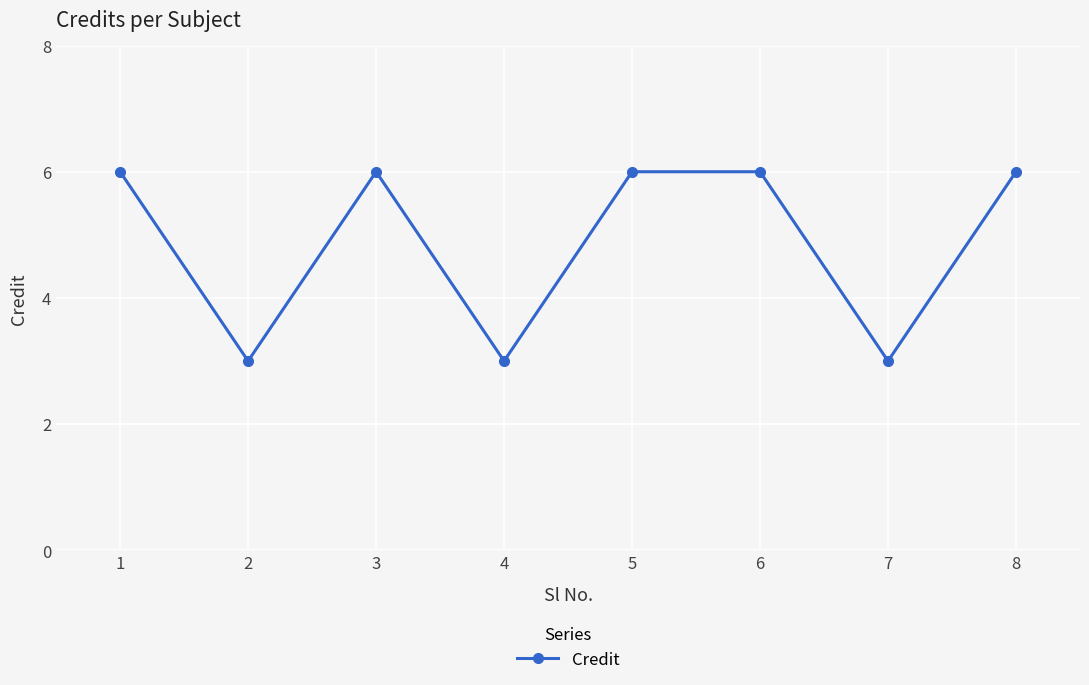

What is the difference between the maximum and minimum values?

3